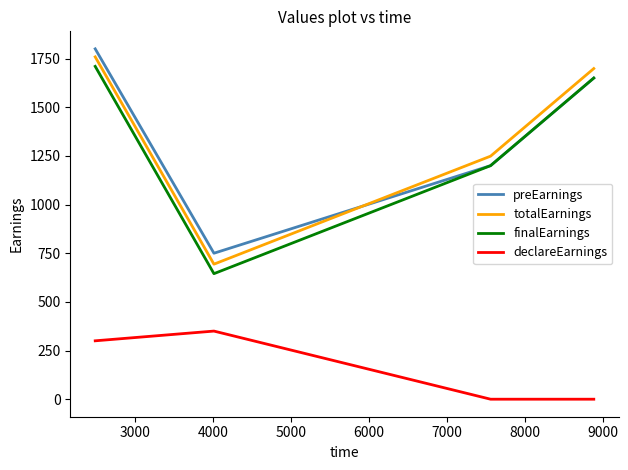

Does the chart display data point markers on the line(s)?

No